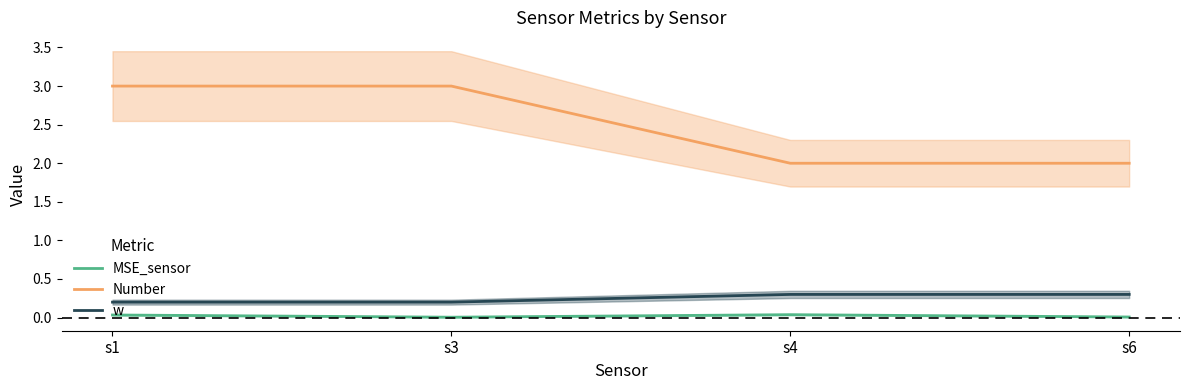

What is the value of the w point at the 3rd from the left?

0.3